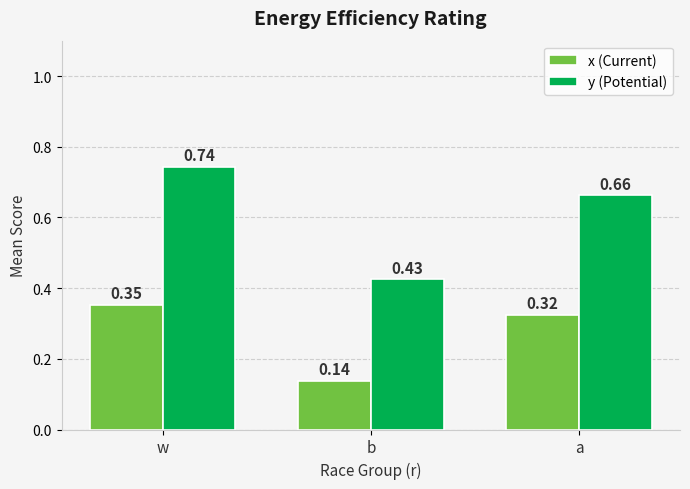

What is the sum of all y (Potential) values?

1.8